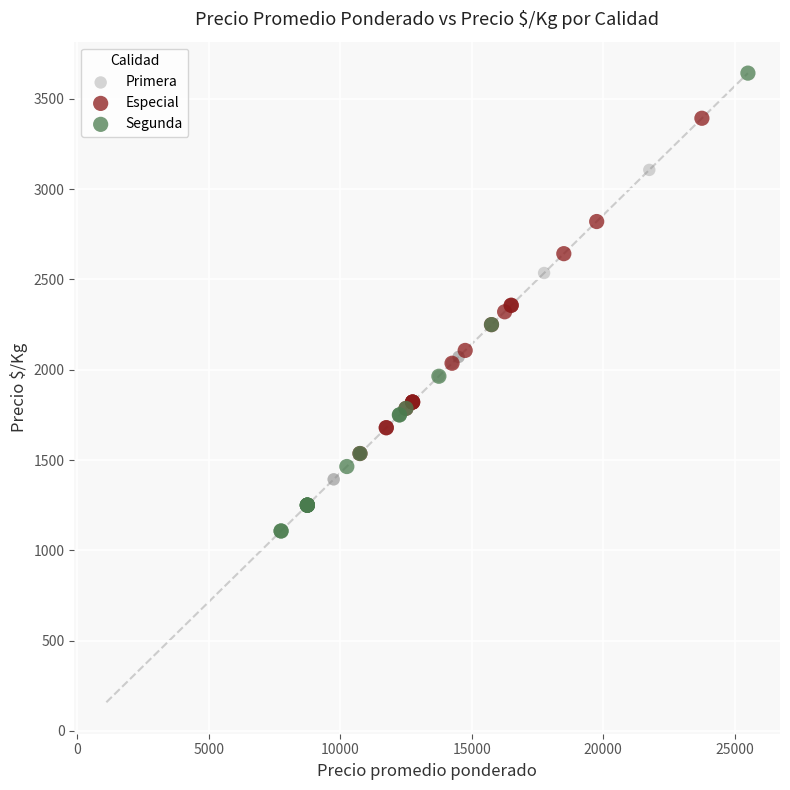

Which series has the widest spread of Y values?

Segunda